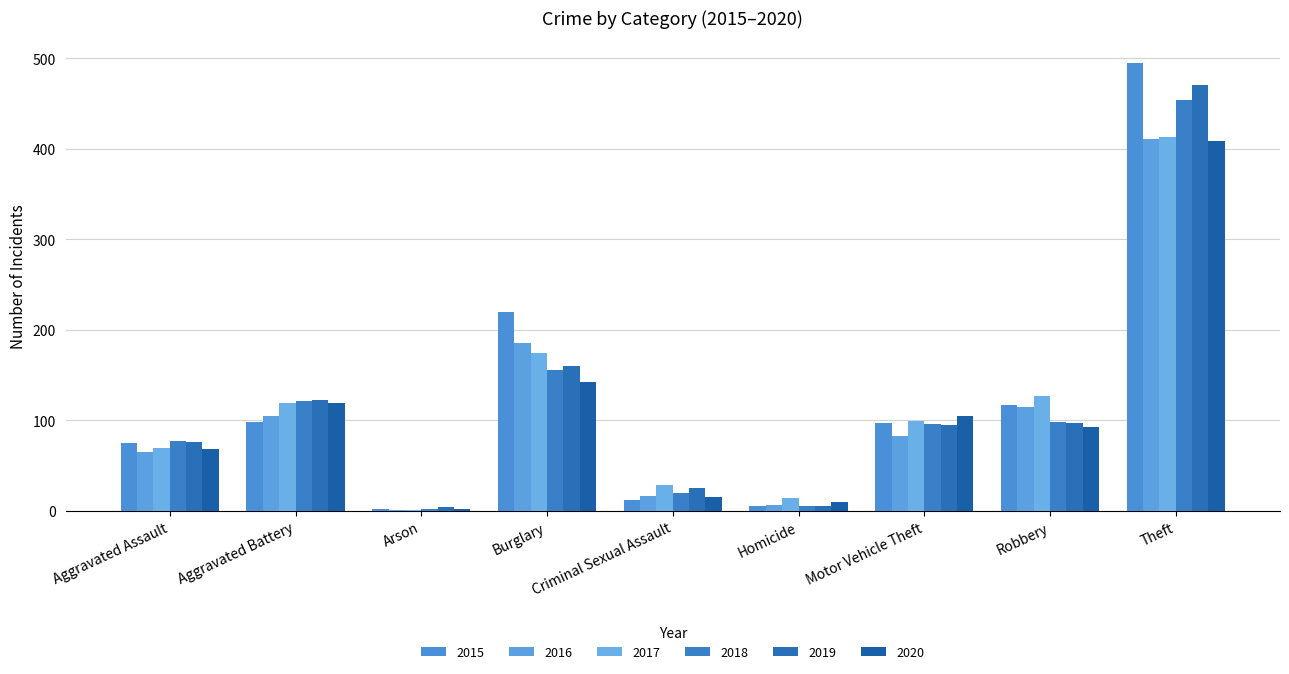

Which has a higher value, Criminal Sexual Assault or Theft?

Theft